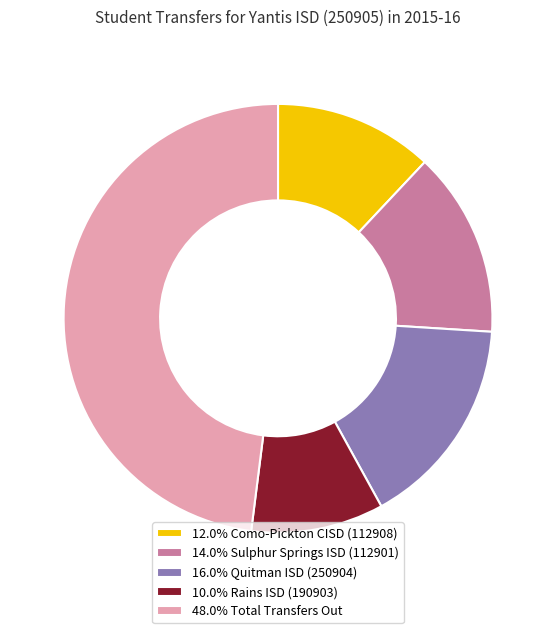

Approximately how many times larger is the value at 48.0% Total Transfers Out compared to 12.0% Como-Pickton CISD (112908)?

4.0